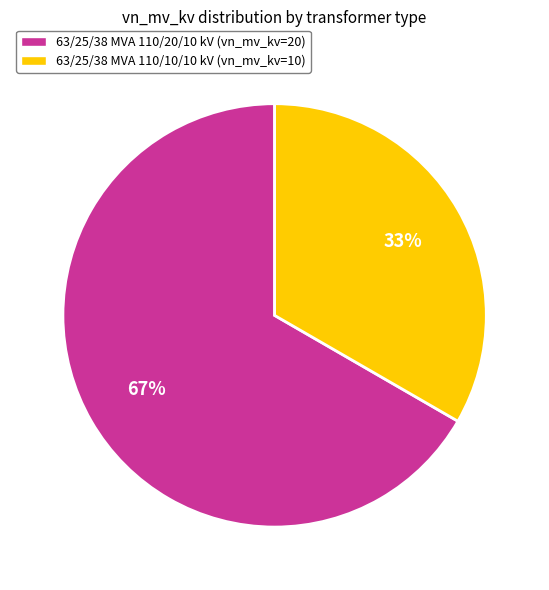

What percentage is the 63/25/38 MVA 110/10/10 kV slice, to the nearest percent?

33%